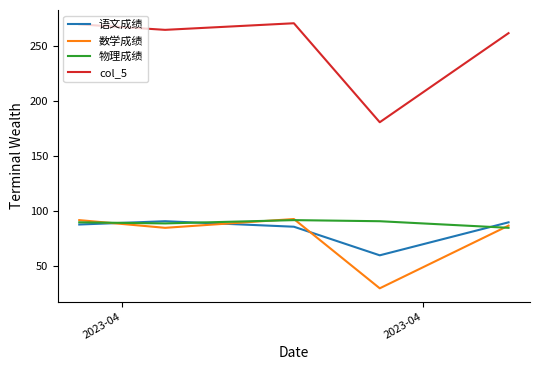

Which series has the largest total across all categories?

col_5